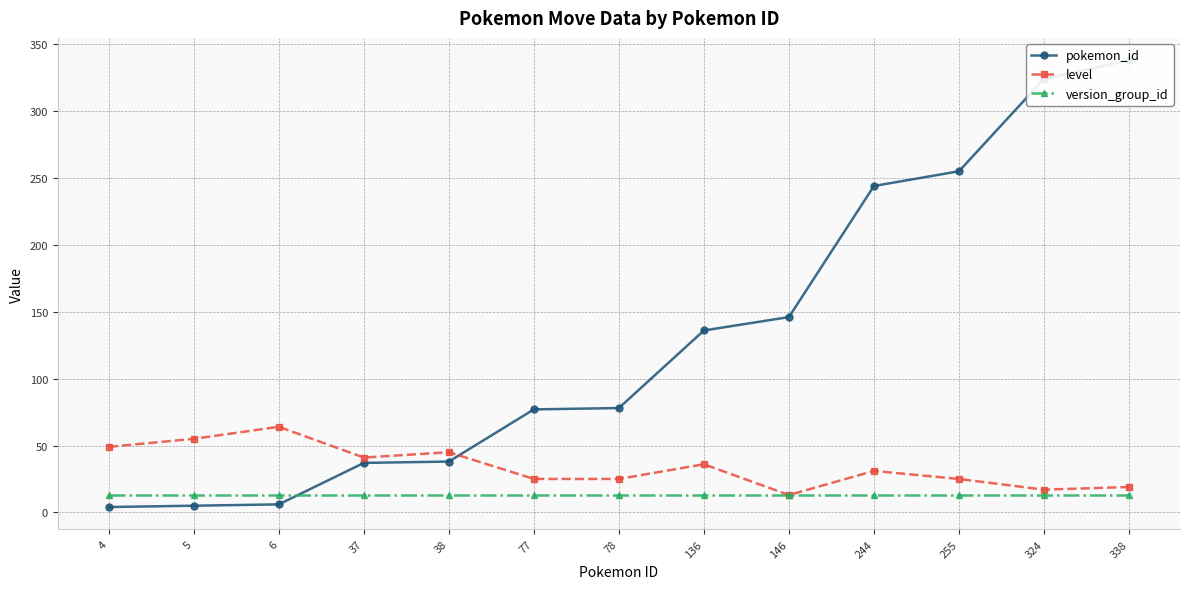

True or false: version_group_id and level cross at least once.

False